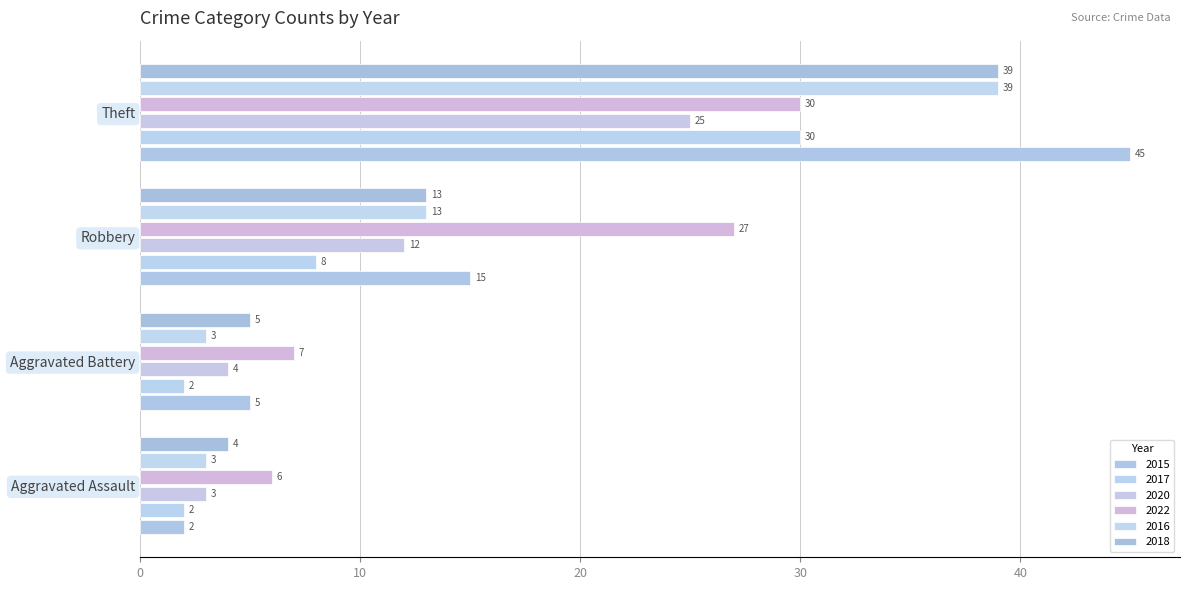

What is the label of the 2nd bar from the right?

Robbery